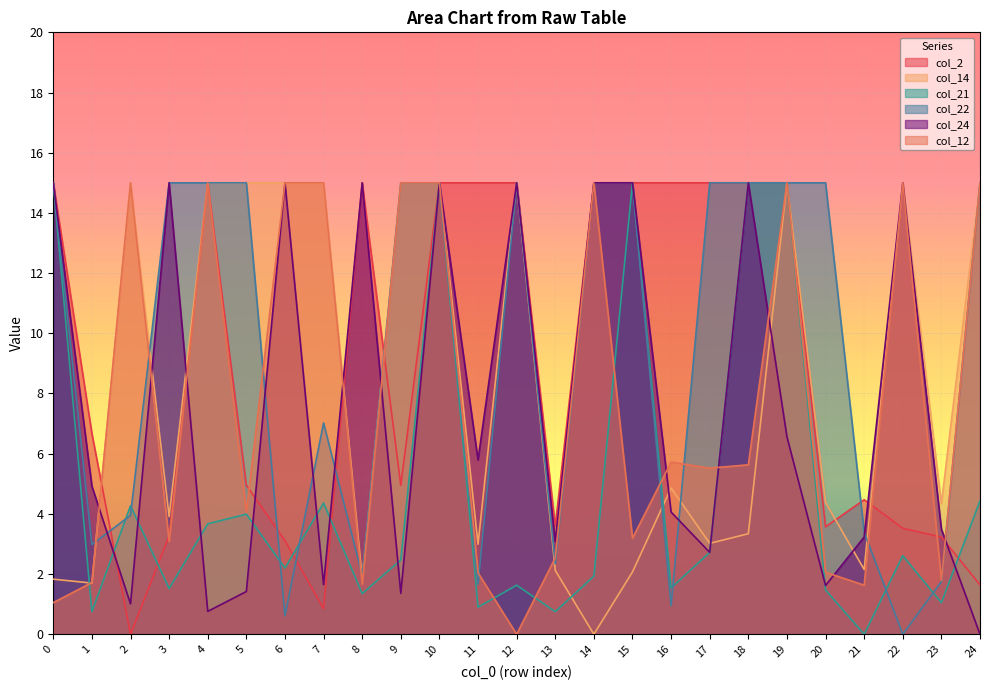

How many intersections are there between col_12 and col_2?

8